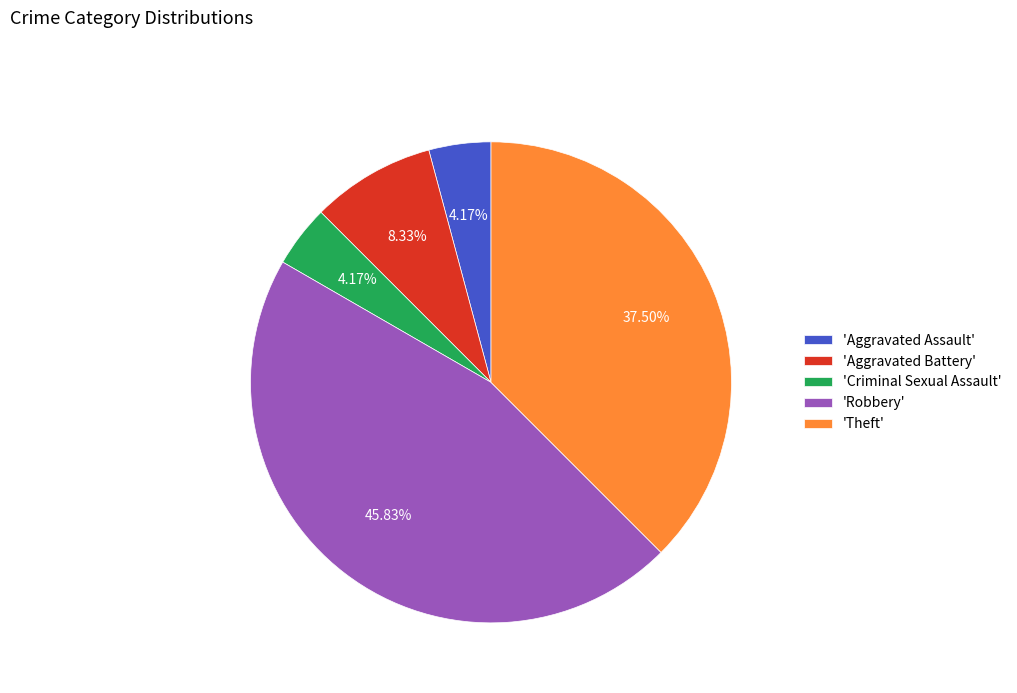

Between 'Aggravated Battery' and 'Theft', which is larger?

'Theft'